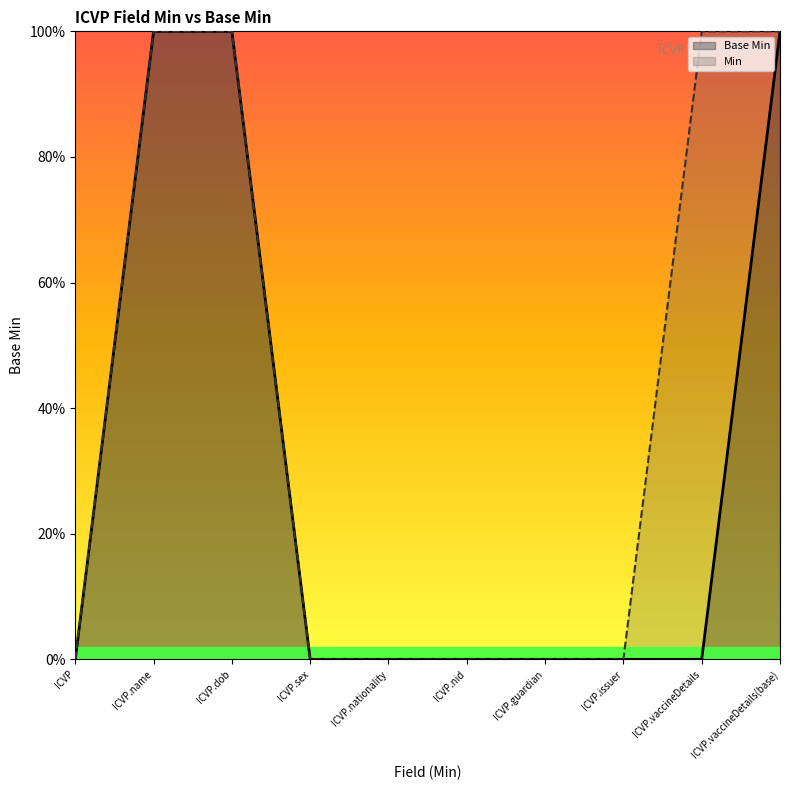

The chart shows a value of 0 at ICVP.issuer. True or false?

True